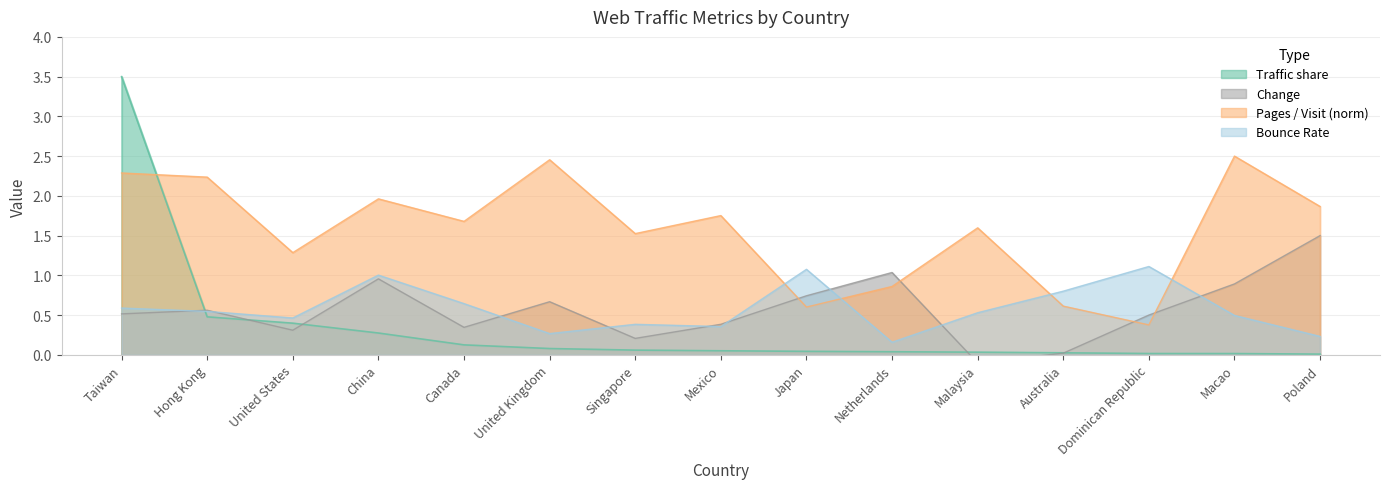

What is the sum of the Pages per Visit values at Taiwan and Australia?

2.9